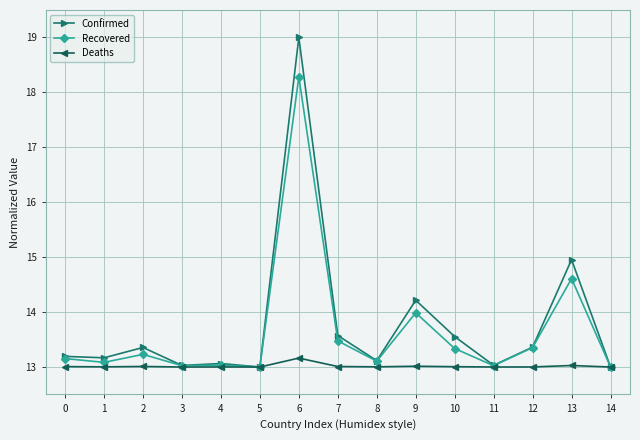

What is the total value across all series at 14?

39.0